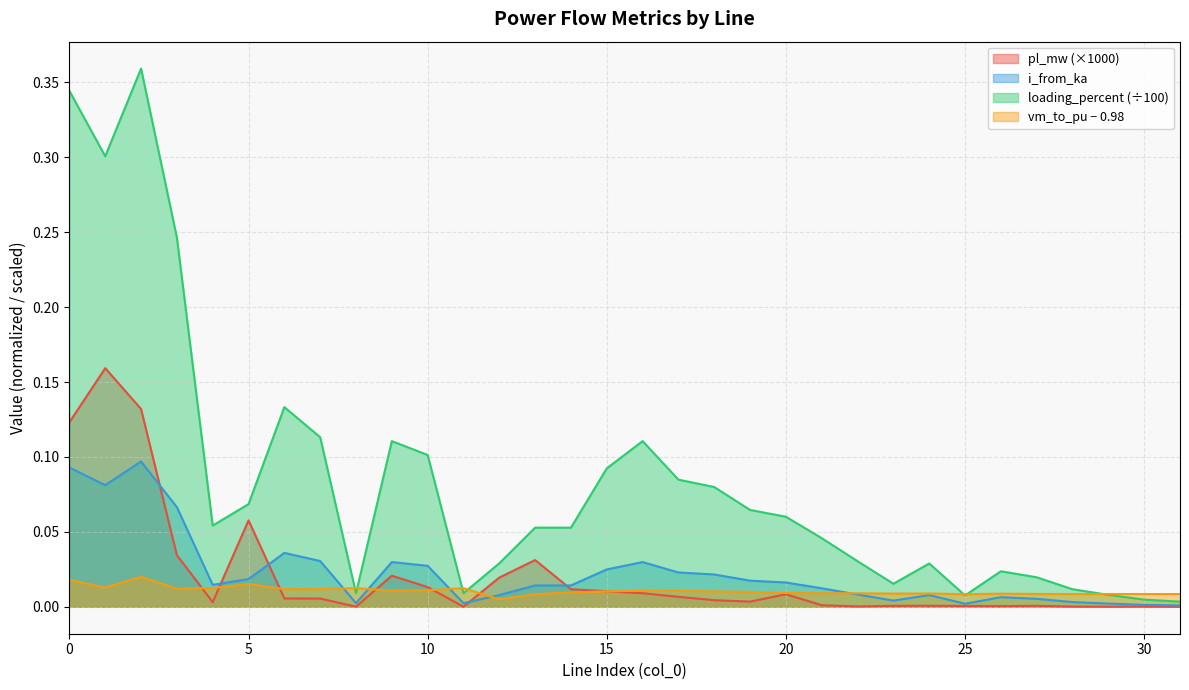

Reading left to right, list all the values displayed in this chart.

pl_mw: 0=0.1	1=0.2	2=0.1	3=0.0	4=0.0	5=0.1	6=0.0	7=0.0	8=0.0	9=0.0	10=0.0	11=0.0	12=0.0	13=0.0	14=0.0	15=0.0	16=0.0	17=0.0	18=0.0	19=0.0	20=0.0	21=0.0	22=0.0	23=0.0	24=0.0	25=0.0	26=0.0	27=0.0	28=0.0	29=0.0	30=0.0	31=0.0
i_from_ka: 0=0.1	1=0.1	2=0.1	3=0.1	4=0.0	5=0.0	6=0.0	7=0.0	8=0.0	9=0.0	10=0.0	11=0.0	12=0.0	13=0.0	14=0.0	15=0.0	16=0.0	17=0.0	18=0.0	19=0.0	20=0.0	21=0.0	22=0.0	23=0.0	24=0.0	25=0.0	26=0.0	27=0.0	28=0.0	29=0.0	30=0.0	31=0.0
loading_percent: 0=0.3	1=0.3	2=0.4	3=0.2	4=0.1	5=0.1	6=0.1	7=0.1	8=0.0	9=0.1	10=0.1	11=0.0	12=0.0	13=0.1	14=0.1	15=0.1	16=0.1	17=0.1	18=0.1	19=0.1	20=0.1	21=0.0	22=0.0	23=0.0	24=0.0	25=0.0	26=0.0	27=0.0	28=0.0	29=0.0	30=0.0	31=0.0
vm_to_pu: 0=0.0	1=0.0	2=0.0	3=0.0	4=0.0	5=0.0	6=0.0	7=0.0	8=0.0	9=0.0	10=0.0	11=0.0	12=0.0	13=0.0	14=0.0	15=0.0	16=0.0	17=0.0	18=0.0	19=0.0	20=0.0	21=0.0	22=0.0	23=0.0	24=0.0	25=0.0	26=0.0	27=0.0	28=0.0	29=0.0	30=0.0	31=0.0